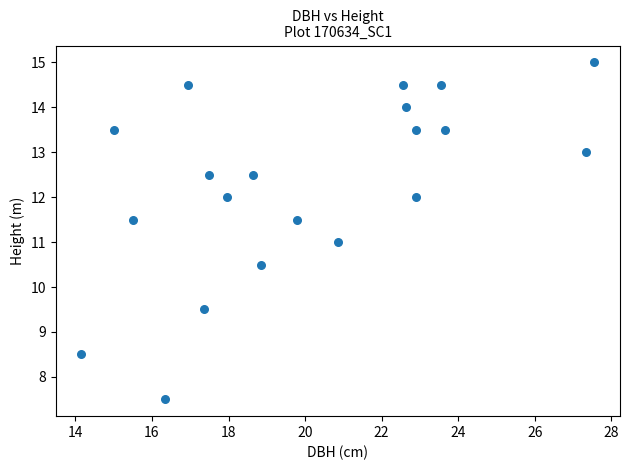

What is the range of X values (max minus min)?

13.4